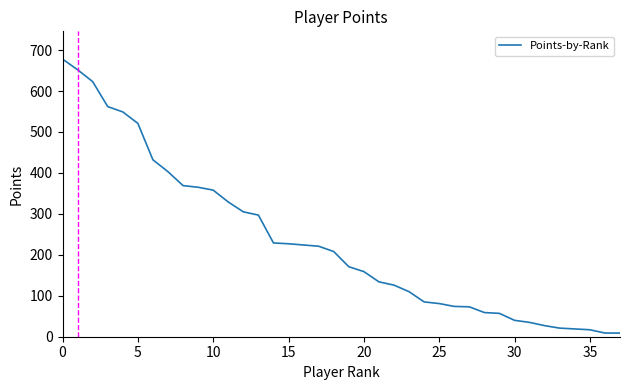

Count the number of categories in the chart.

38